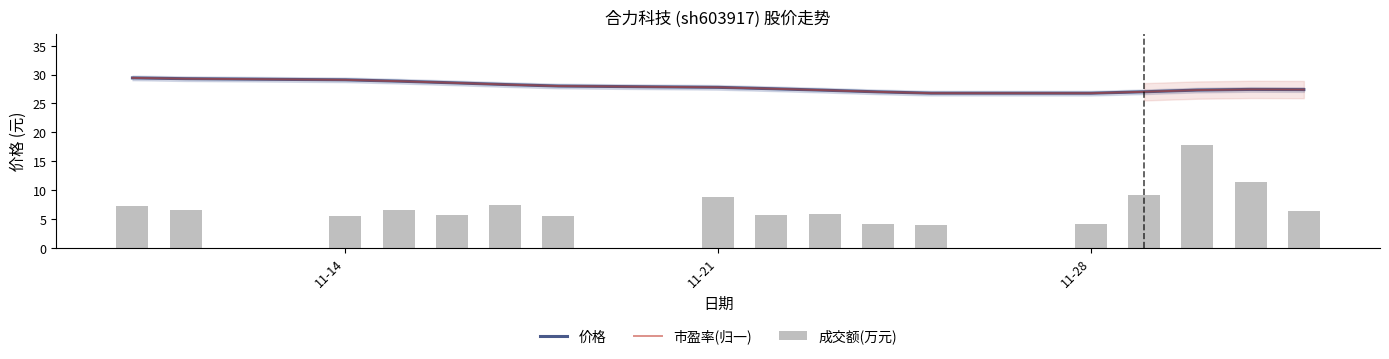

The 价格 series shows 14.4 at 11-21. True or false?

False